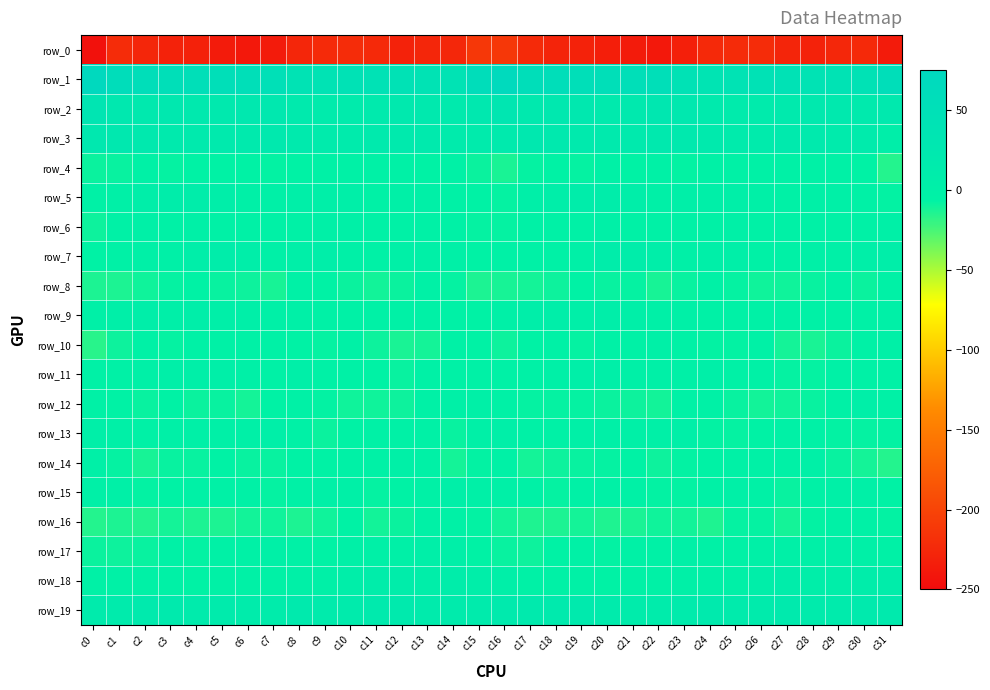

Reading right to left, what are all the values shown in this chart?

row_0: c31=-236.1	c30=-224.0	c29=-226.3	c28=-229.8	c27=-227.7	c26=-221.6	c25=-222.4	c24=-224.5	c23=-233.1	c22=-239.2	c21=-237.0	c20=-233.5	c19=-230.2	c18=-228.7	c17=-222.8	c16=-211.4	c15=-211.7	c14=-225.5	c13=-227.1	c12=-230.3	c11=-224.4	c10=-221.6	c9=-223.0	c8=-226.6	c7=-236.7	c6=-238.7	c5=-236.0	c4=-231.6	c3=-230.3	c2=-227.1	c1=-221.7	c0=-246.0
row_1: c31=57.2	c30=42.7	c29=40.0	c28=40.9	c27=44.4	c26=44.7	c25=41.7	c24=37.9	c23=44.8	c22=53.4	c21=53.0	c20=52.5	c19=54.4	c18=55.1	c17=57.5	c16=68.1	c15=59.3	c14=40.9	c13=39.9	c12=42.8	c11=44.7	c10=44.2	c9=39.5	c8=39.6	c7=48.6	c6=54.1	c5=52.4	c4=53.3	c3=54.6	c2=55.2	c1=60.8	c0=72.7
row_2: c31=21.8	c30=17.1	c29=21.2	c28=21.1	c27=18.9	c26=15.2	c25=14.8	c24=17.5	c23=23.2	c22=26.5	c21=20.8	c20=19.2	c19=23.0	c18=23.0	c17=22.7	c16=29.7	c15=25.2	c14=18.6	c13=22.0	c12=20.3	c11=17.5	c10=14.2	c9=16.2	c8=18.8	c7=25.8	c6=24.2	c5=20.0	c4=19.9	c3=23.6	c2=22.3	c1=25.4	c0=32.9
row_3: c31=6.0	c30=13.4	c29=16.4	c28=18.0	c27=19.4	c26=15.9	c25=13.8	c24=18.7	c23=20.6	c22=20.8	c21=16.7	c20=18.6	c19=19.2	c18=20.1	c17=23.4	c16=18.9	c15=14.8	c14=15.5	c13=16.8	c12=18.8	c11=18.6	c10=13.9	c9=15.9	c8=19.5	c7=21.0	c6=19.5	c5=16.7	c4=19.4	c3=18.8	c2=21.6	c1=25.0	c0=25.8
row_4: c31=-15.5	c30=-6.5	c29=-5.3	c28=-5.3	c27=-5.3	c26=-4.7	c25=-4.8	c24=-5.2	c23=-7.4	c22=-5.5	c21=-6.7	c20=-5.2	c19=-8.0	c18=-5.9	c17=-7.5	c16=-13.2	c15=-9.2	c14=-4.9	c13=-5.6	c12=-5.1	c11=-5.0	c10=-5.1	c9=-4.6	c8=-6.1	c7=-6.9	c6=-5.7	c5=-6.2	c4=-6.1	c3=-8.0	c2=-5.3	c1=-8.5	c0=-9.3
row_5: c31=-7.2	c30=-3.4	c29=-1.4	c28=-1.3	c27=-5.2	c26=-0.2	c25=2.4	c24=2.7	c23=1.4	c22=-2.1	c21=3.9	c20=9.0	c19=8.9	c18=6.4	c17=2.2	c16=-7.9	c15=-6.2	c14=-2.8	c13=-1.2	c12=-2.3	c11=-4.8	c10=2.1	c9=1.6	c8=3.3	c7=-0.4	c6=-0.8	c5=6.2	c4=9.6	c3=8.1	c2=5.7	c1=-0.2	c0=-5.5
row_6: c31=-1.6	c30=-2.8	c29=-3.6	c28=-3.5	c27=-5.4	c26=-2.9	c25=-1.2	c24=-3.0	c23=-3.5	c22=-3.5	c21=-3.4	c20=-2.1	c19=-2.7	c18=-2.6	c17=-3.6	c16=-7.6	c15=-7.9	c14=-3.4	c13=-3.4	c12=-4.2	c11=-4.7	c10=-1.7	c9=-2.1	c8=-3.1	c7=-3.5	c6=-3.1	c5=-3.4	c4=-1.7	c3=-3.0	c2=-1.9	c1=-5.4	c0=-9.6
row_7: c31=5.3	c30=1.2	c29=-0.5	c28=-2.2	c27=-2.9	c26=-4.7	c25=3.0	c24=2.9	c23=-1.9	c22=4.1	c21=7.5	c20=7.2	c19=0.5	c18=-2.7	c17=-4.0	c16=-5.3	c15=-6.0	c14=0.4	c13=-1.2	c12=-1.9	c11=-4.3	c10=-2.3	c9=4.3	c8=0.9	c7=-1.0	c6=6.6	c5=7.3	c4=6.0	c3=-2.2	c2=-2.4	c1=-5.6	c0=-6.3
row_8: c31=-5.5	c30=-8.8	c29=-5.3	c28=-8.3	c27=-10.5	c26=-10.5	c25=-7.9	c24=-4.2	c23=-8.7	c22=-12.2	c21=-7.9	c20=-8.2	c19=-6.6	c18=-10.0	c17=-11.8	c16=-12.1	c15=-13.7	c14=-8.0	c13=-5.5	c12=-9.4	c11=-11.2	c10=-9.4	c9=-6.6	c8=-4.4	c7=-12.1	c6=-9.9	c5=-8.5	c4=-6.7	c3=-7.9	c2=-10.4	c1=-13.8	c0=-13.7
row_9: c31=-0.9	c30=-4.1	c29=-3.6	c28=-5.2	c27=-5.2	c26=-4.8	c25=-4.9	c24=-2.7	c23=-0.6	c22=0.5	c21=1.6	c20=4.0	c19=2.6	c18=4.4	c17=5.5	c16=-0.6	c15=-6.4	c14=-4.2	c13=-4.4	c12=-5.1	c11=-5.3	c10=-4.9	c9=-4.2	c8=-1.8	c7=-0.3	c6=0.8	c5=2.6	c4=4.0	c3=2.7	c2=5.8	c1=2.7	c0=-1.1
row_10: c31=-1.5	c30=-3.2	c29=-9.0	c28=-13.1	c27=-11.8	c26=-5.6	c25=-7.0	c24=-7.5	c23=-4.9	c22=-1.5	c21=-4.4	c20=-3.1	c19=-7.8	c18=-4.7	c17=-6.5	c16=-9.8	c15=-6.8	c14=-5.1	c13=-11.7	c12=-12.8	c11=-9.8	c10=-4.9	c9=-7.9	c8=-6.7	c7=-3.1	c6=-2.4	c5=-4.1	c4=-4.3	c3=-7.7	c2=-4.4	c1=-9.7	c0=-16.5
row_11: c31=-4.1	c30=-3.1	c29=-3.4	c28=-7.6	c27=-7.7	c26=-4.6	c25=-5.0	c24=0.8	c23=-1.7	c22=-1.9	c21=0.5	c20=1.4	c19=2.1	c18=-0.1	c17=-3.7	c16=-3.2	c15=-3.9	c14=-2.9	c13=-4.9	c12=-8.3	c11=-6.0	c10=-5.4	c9=-2.8	c8=1.0	c7=-3.0	c6=-0.6	c5=0.9	c4=1.8	c3=1.5	c2=-1.5	c1=-4.8	c0=-4.7
row_12: c31=-4.5	c30=1.1	c29=-3.8	c28=-8.7	c27=-10.4	c26=-11.3	c25=-8.4	c24=-4.3	c23=-3.7	c22=-10.8	c21=-9.8	c20=-8.8	c19=-7.5	c18=-8.1	c17=-7.8	c16=-2.5	c15=0.2	c14=0.2	c13=-5.6	c12=-9.8	c11=-10.7	c10=-10.6	c9=-7.1	c8=-3.0	c7=-6.2	c6=-12.0	c5=-8.2	c4=-9.4	c3=-6.9	c2=-8.8	c1=-6.7	c0=-5.4
row_13: c31=-7.0	c30=-7.6	c29=-7.3	c28=-4.0	c27=-3.1	c26=-5.9	c25=-8.1	c24=-7.0	c23=1.4	c22=-0.1	c21=-1.1	c20=-1.8	c19=-2.2	c18=-3.4	c17=-4.2	c16=2.1	c15=-1.8	c14=-8.5	c13=-5.3	c12=-3.9	c11=-3.8	c10=-6.4	c9=-9.0	c8=-3.6	c7=1.6	c6=-1.1	c5=-0.9	c4=-2.4	c3=-2.3	c2=-4.2	c1=-2.0	c0=3.9
row_14: c31=-15.4	c30=-11.6	c29=-8.4	c28=-2.2	c27=-3.5	c26=-4.2	c25=-5.1	c24=-6.5	c23=-7.0	c22=-9.8	c21=-6.3	c20=-7.7	c19=-8.2	c18=-10.0	c17=-11.5	c16=-3.6	c15=-7.2	c14=-11.5	c13=-5.4	c12=-2.2	c11=-3.9	c10=-4.2	c9=-5.8	c8=-6.4	c7=-8.3	c6=-8.8	c5=-5.9	c4=-8.5	c3=-8.2	c2=-12.0	c1=-8.1	c0=-1.3
row_15: c31=-6.3	c30=0.4	c29=-0.4	c28=-5.5	c27=-8.4	c26=-4.9	c25=0.4	c24=-3.4	c23=-7.4	c22=-6.9	c21=-3.5	c20=-4.8	c19=-5.5	c18=-7.6	c17=-4.0	c16=-0.3	c15=-0.6	c14=1.4	c13=-2.6	c12=-6.8	c11=-7.9	c10=-2.4	c9=0.1	c8=-5.3	c7=-8.1	c6=-5.4	c5=-3.5	c4=-5.2	c3=-6.4	c2=-7.3	c1=-1.6	c0=-1.4
row_16: c31=-7.4	c30=-4.5	c29=-2.9	c28=-7.2	c27=-11.4	c26=-7.6	c25=-8.0	c24=-13.9	c23=-11.0	c22=-10.5	c21=-13.1	c20=-14.1	c19=-11.9	c18=-13.7	c17=-14.4	c16=-11.1	c15=-7.2	c14=-2.9	c13=-4.3	c12=-9.1	c11=-10.8	c10=-6.5	c9=-10.5	c8=-13.7	c7=-10.2	c6=-11.3	c5=-13.6	c4=-13.8	c3=-11.6	c2=-14.6	c1=-13.9	c0=-15.7
row_17: c31=-5.5	c30=-1.1	c29=3.2	c28=0.7	c27=-1.0	c26=-0.5	c25=-4.2	c24=-5.3	c23=-1.6	c22=-2.5	c21=-3.5	c20=-7.3	c19=-5.0	c18=-6.7	c17=-9.8	c16=-8.4	c15=-6.7	c14=1.7	c13=2.4	c12=0.1	c11=-1.2	c10=-0.9	c9=-5.9	c8=-3.6	c7=-1.7	c6=-2.8	c5=-4.9	c4=-7.0	c3=-4.4	c2=-8.7	c1=-9.6	c0=-9.0
row_18: c31=9.4	c30=9.6	c29=6.1	c28=6.1	c27=8.6	c26=6.0	c25=0.6	c24=-1.7	c23=-1.7	c22=-4.0	c21=-4.3	c20=-5.9	c19=-5.3	c18=-4.2	c17=-4.4	c16=1.5	c15=5.5	c14=8.3	c13=5.6	c12=7.3	c11=8.2	c10=4.2	c9=-1.3	c8=-1.1	c7=-2.6	c6=-4.4	c5=-4.9	c4=-5.9	c3=-4.4	c2=-4.8	c1=-4.1	c0=-4.6
row_19: c31=19.3	c30=16.6	c29=14.0	c28=15.7	c27=18.4	c26=15.0	c25=15.8	c24=17.0	c23=15.4	c22=11.0	c21=13.1	c20=15.7	c19=17.0	c18=18.2	c17=17.0	c16=17.7	c15=16.3	c14=14.7	c13=14.6	c12=17.2	c11=17.2	c10=15.1	c9=16.0	c8=17.4	c7=12.8	c6=11.4	c5=14.1	c4=16.5	c3=17.8	c2=17.8	c1=16.4	c0=13.5